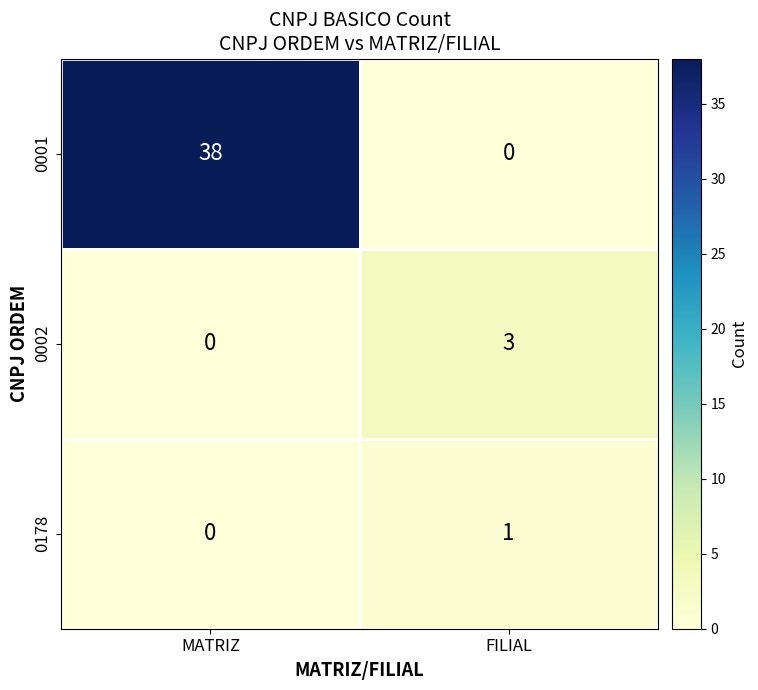

What is the highest value of the 0001 series?

38